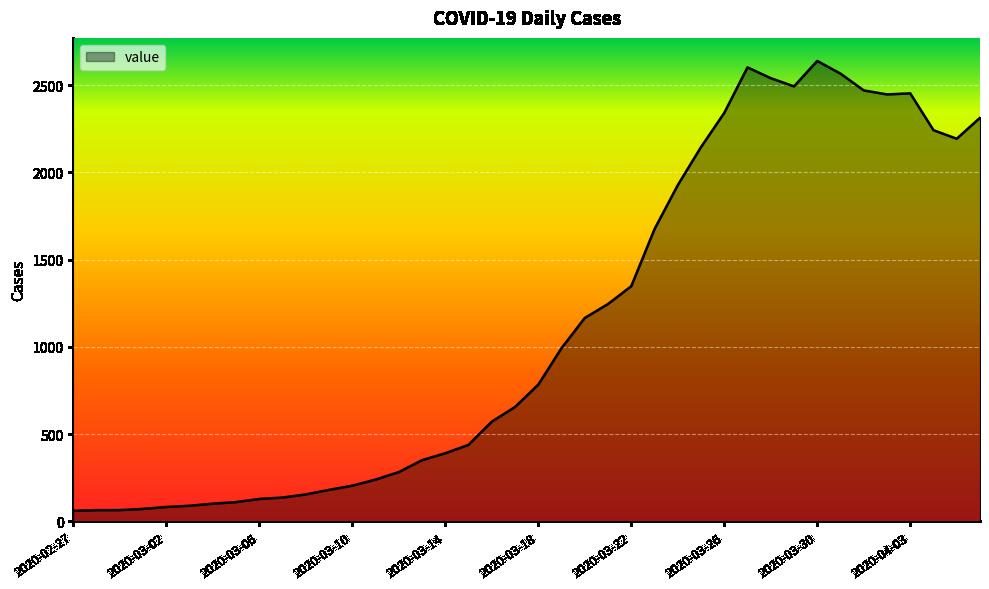

What is the difference between the maximum and minimum values?

2578